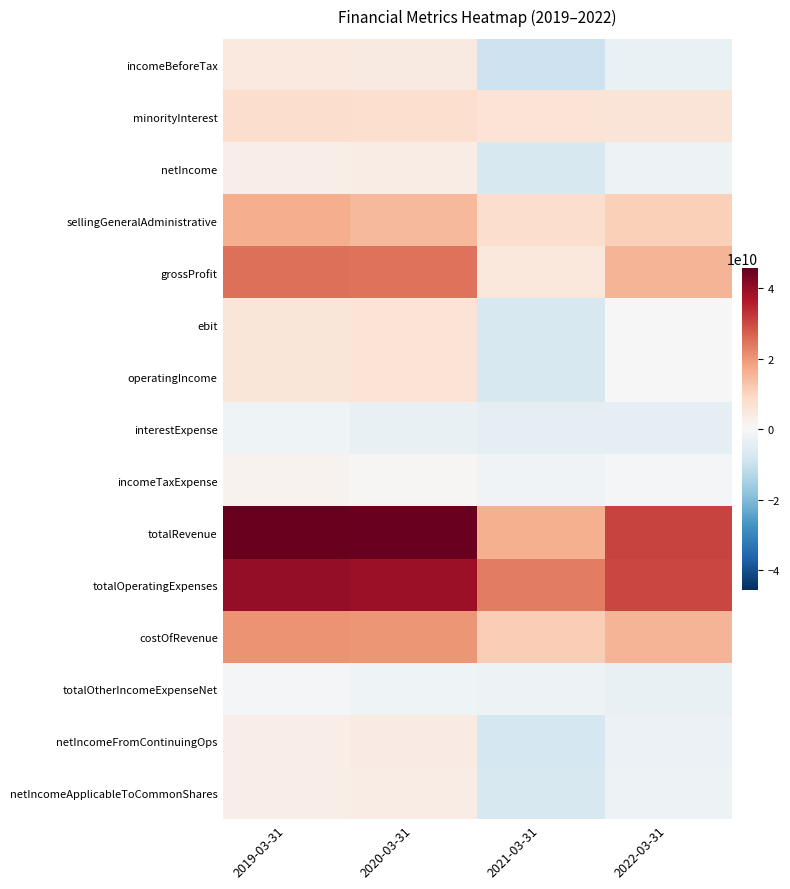

What is the greatest value displayed?

45546700000